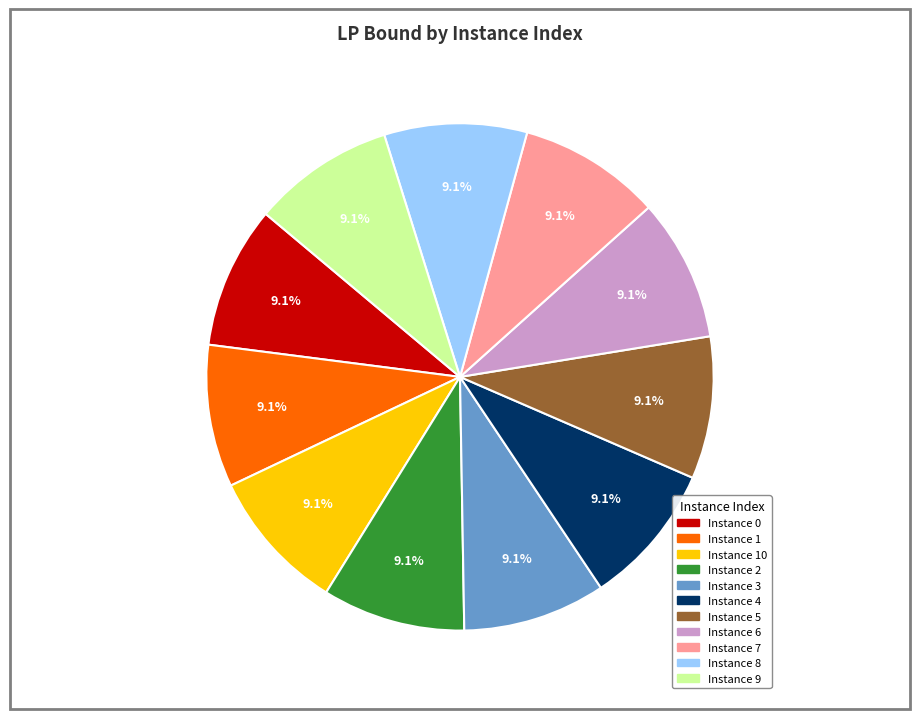

Is there any slice that represents more than half of the pie?

No